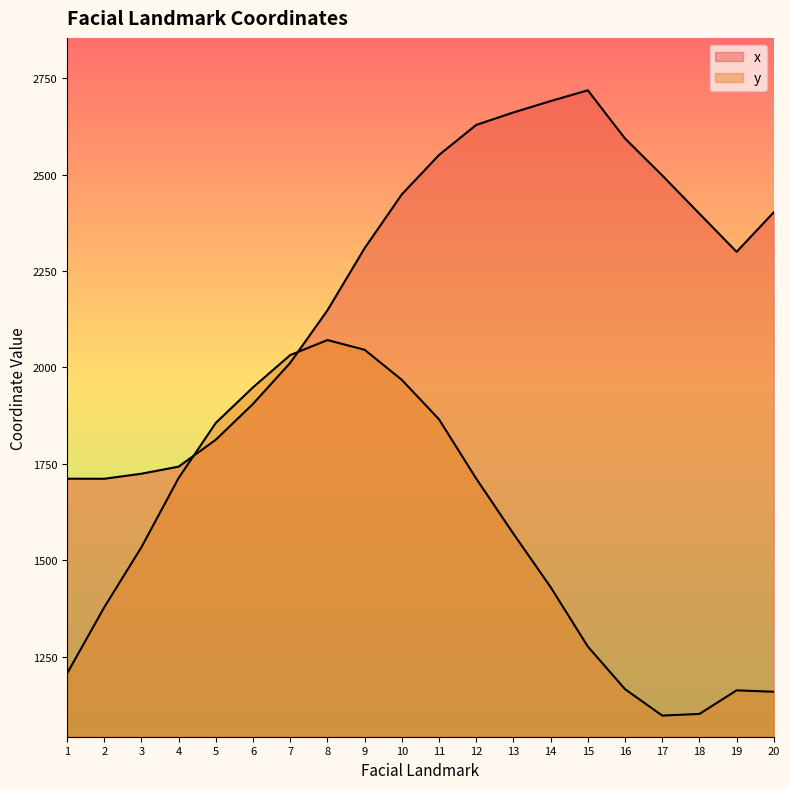

The value of x at 15 is 2718.4. True or false?

True